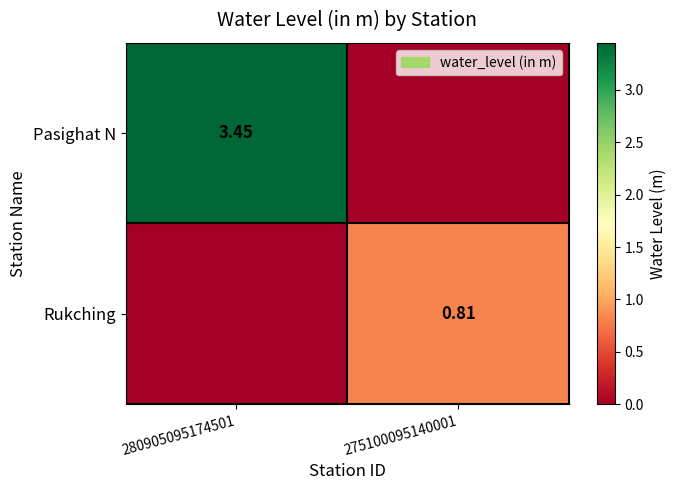

Is the value of Rukching at 275100095140001 greater than the value of Pasighat N at 280905095174501?

No